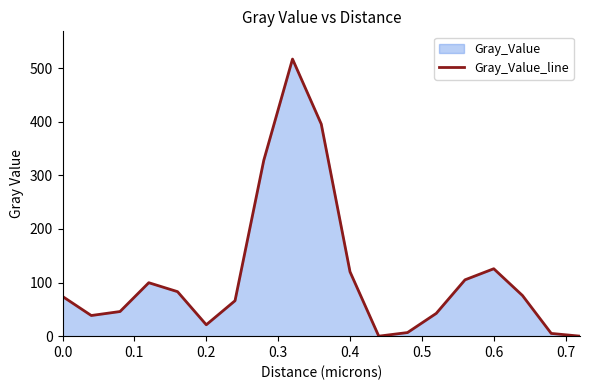

Does the chart display data point markers on the line(s)?

No